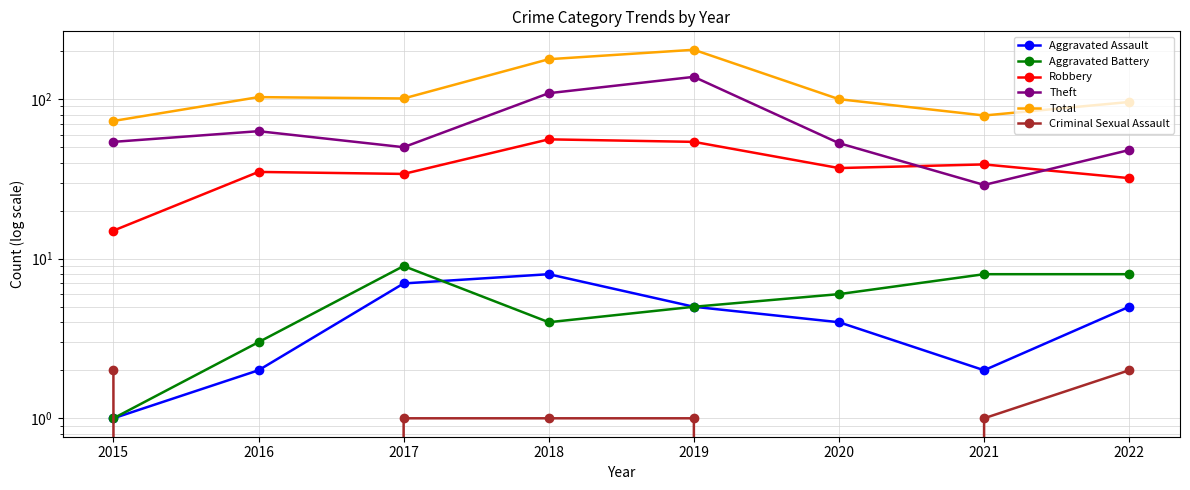

True or false: Criminal Sexual Assault and Robbery intersect in this chart.

False